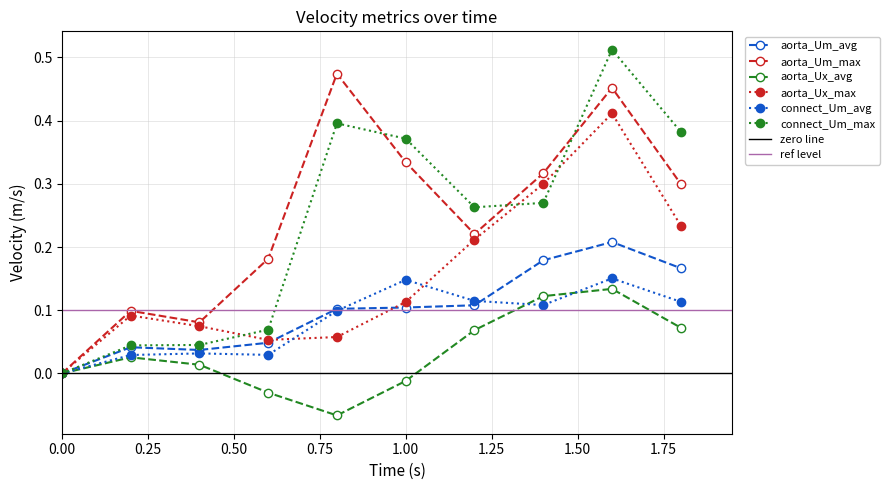

What is the difference between the maximum and minimum values in the connect_Um_max series?

0.5